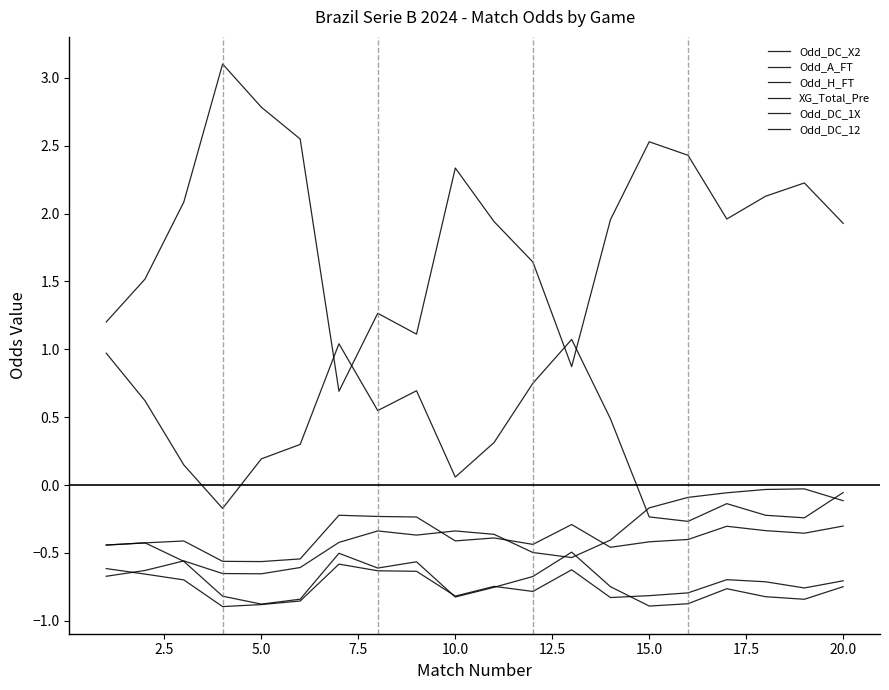

How many lines are shown in the chart?

6